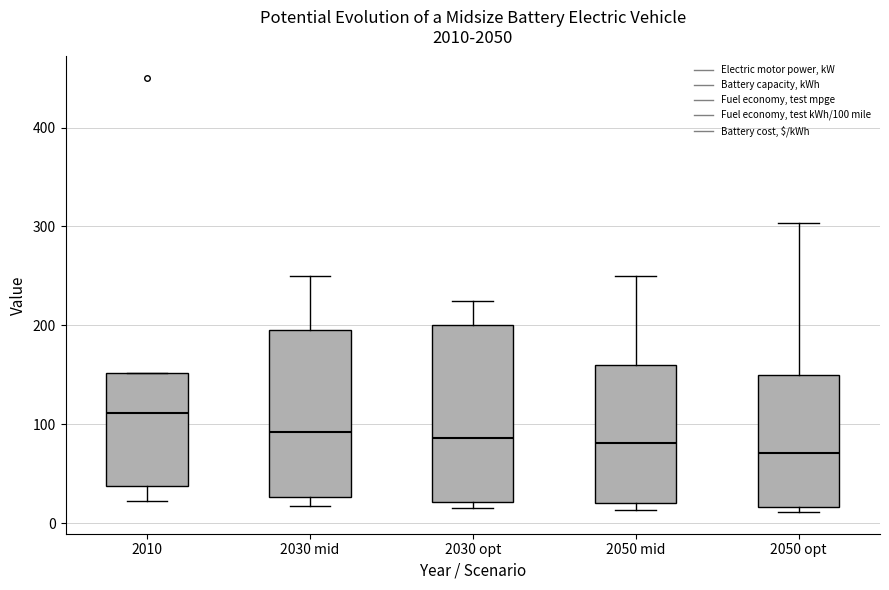

Where does the median line of the box for 2030 mid sit on the y-axis? The values are not printed on the chart, so give them approximately, as read against the axis.

90